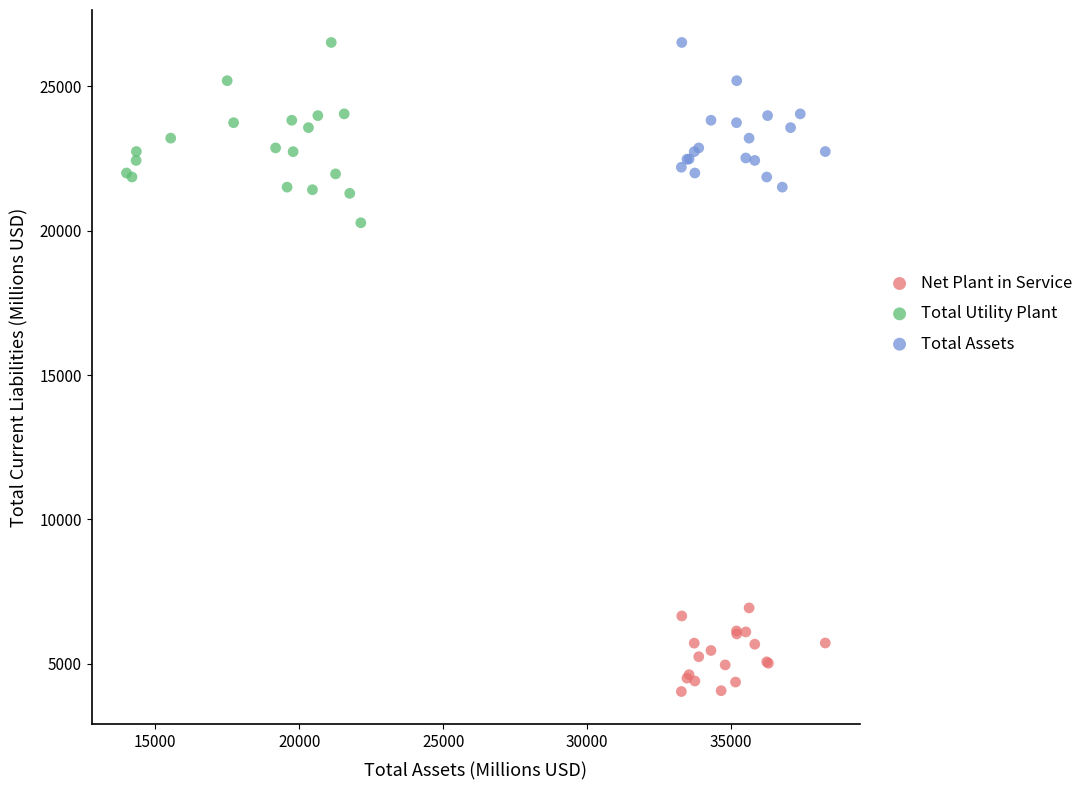

Which series reaches the minimum Y coordinate?

Net Plant in Service